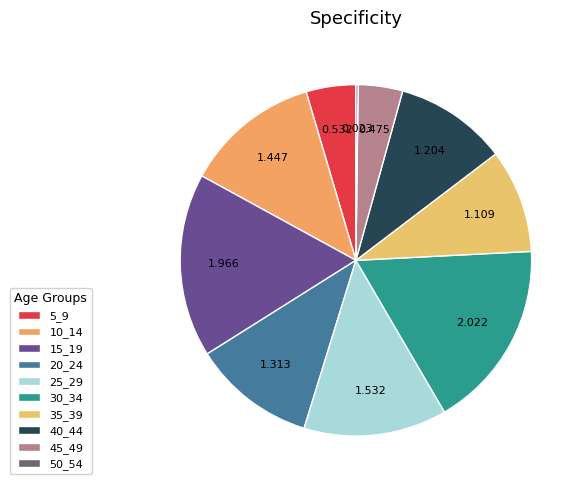

What is the largest slice in the pie chart?

30_34